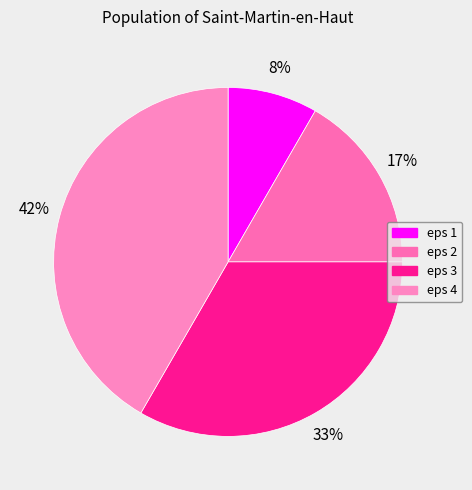

Which slice is the largest?

eps 4